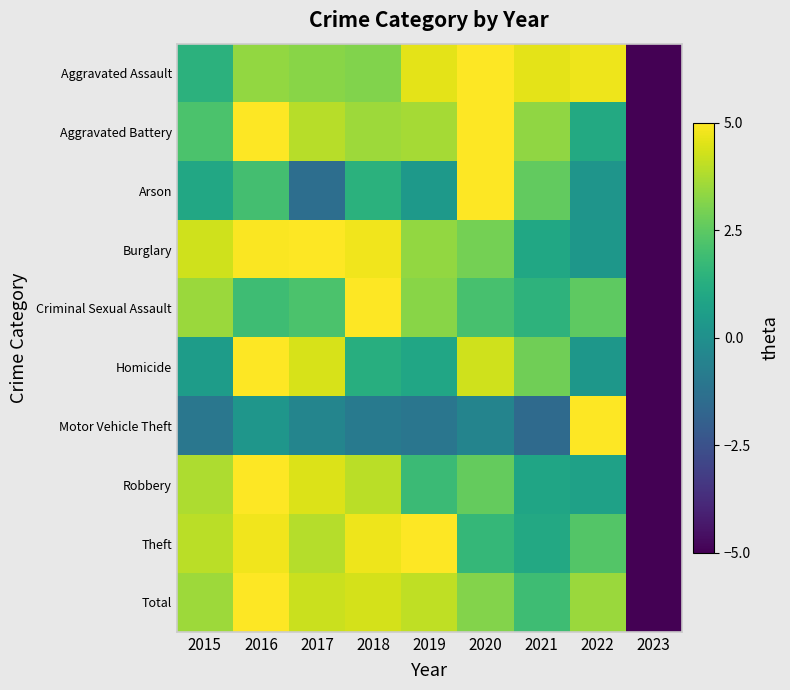

Reading left to right, list all the values displayed in this chart.

Aggravated Assault: 2015=1.4	2016=3.4	2017=3.2	2018=3.1	2019=4.6	2020=5.0	2021=4.6	2022=4.7	2023=-5.0
Aggravated Battery: 2015=2.2	2016=5.0	2017=3.9	2018=3.5	2019=3.7	2020=5.0	2021=3.3	2022=1.1	2023=-5.0
Arson: 2015=1.0	2016=2.0	2017=-1.4	2018=1.4	2019=0.4	2020=5.0	2021=2.6	2022=0.2	2023=-5.0
Burglary: 2015=4.3	2016=5.0	2017=5.0	2018=4.8	2019=3.4	2020=2.9	2021=0.9	2022=0.3	2023=-5.0
Criminal Sexual Assault: 2015=3.5	2016=1.9	2017=2.2	2018=5.0	2019=3.2	2020=2.1	2021=1.5	2022=2.5	2023=-5.0
Homicide: 2015=0.5	2016=5.0	2017=4.4	2018=1.3	2019=0.9	2020=4.3	2021=2.8	2022=0.3	2023=-5.0
Motor Vehicle Theft: 2015=-1.1	2016=0.3	2017=-0.4	2018=-0.9	2019=-1.1	2020=-0.5	2021=-1.6	2022=5.0	2023=-5.0
Robbery: 2015=3.8	2016=5.0	2017=4.5	2018=4.0	2019=1.8	2020=2.6	2021=0.9	2022=0.7	2023=-5.0
Theft: 2015=4.0	2016=4.8	2017=3.9	2018=4.8	2019=5.0	2020=1.7	2021=1.0	2022=2.3	2023=-5.0
Total: 2015=3.5	2016=5.0	2017=4.2	2018=4.3	2019=4.0	2020=3.1	2021=1.9	2022=3.5	2023=-5.0